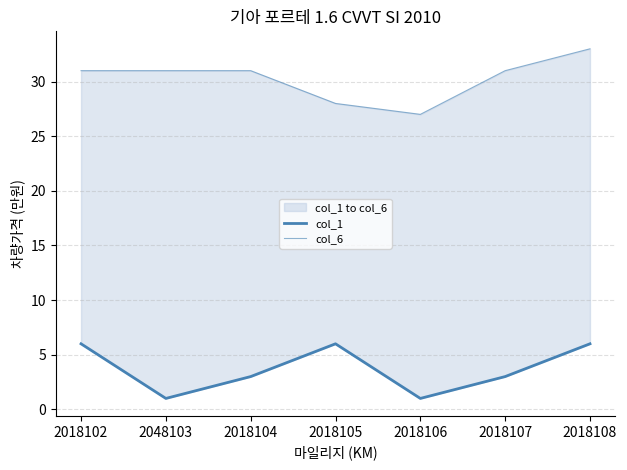

What is the total value across all series at 2018106?

28